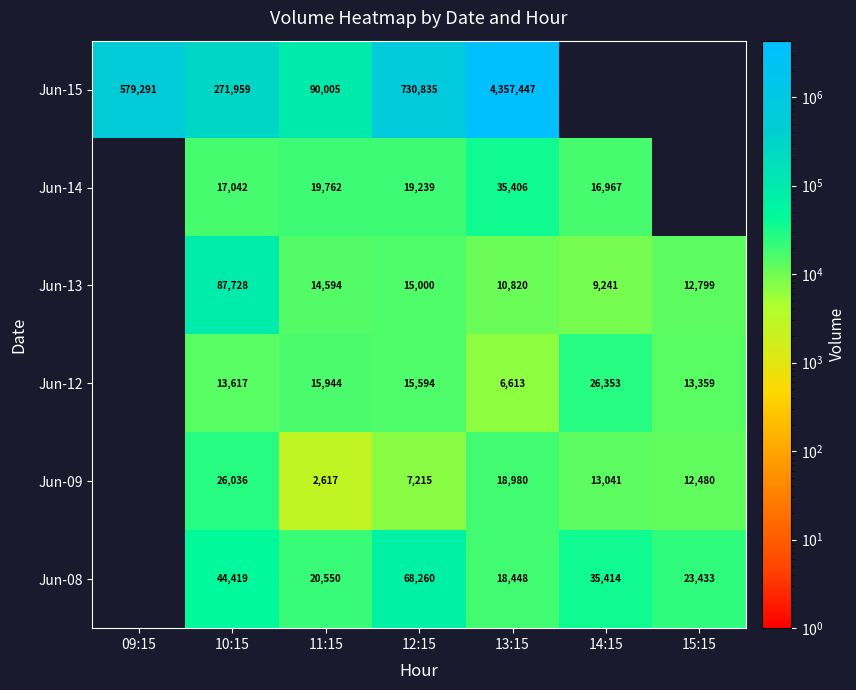

What is the total value across all series at 09:15?

579291